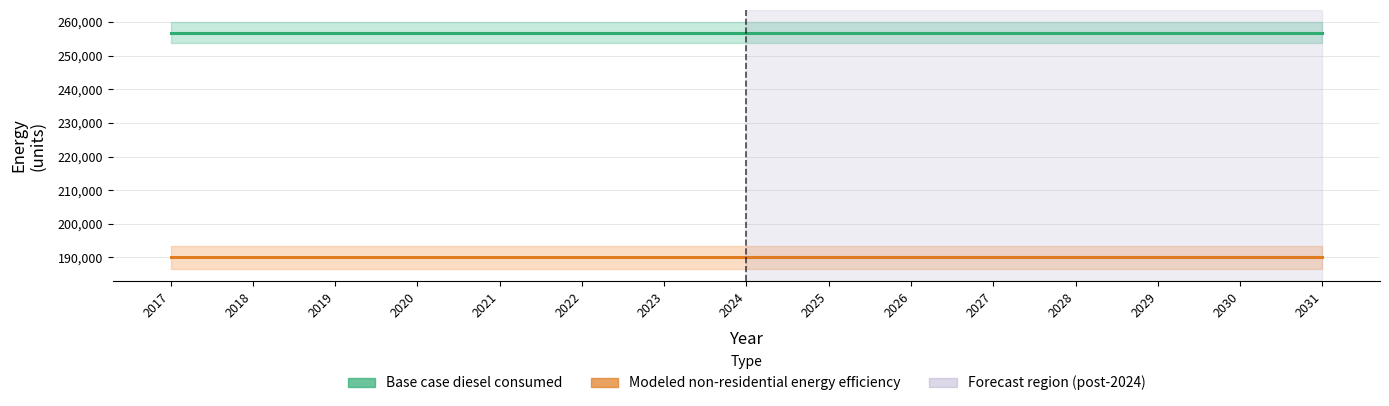

True or false: Base case diesel consumed has more than 1 points higher than both neighbors.

False